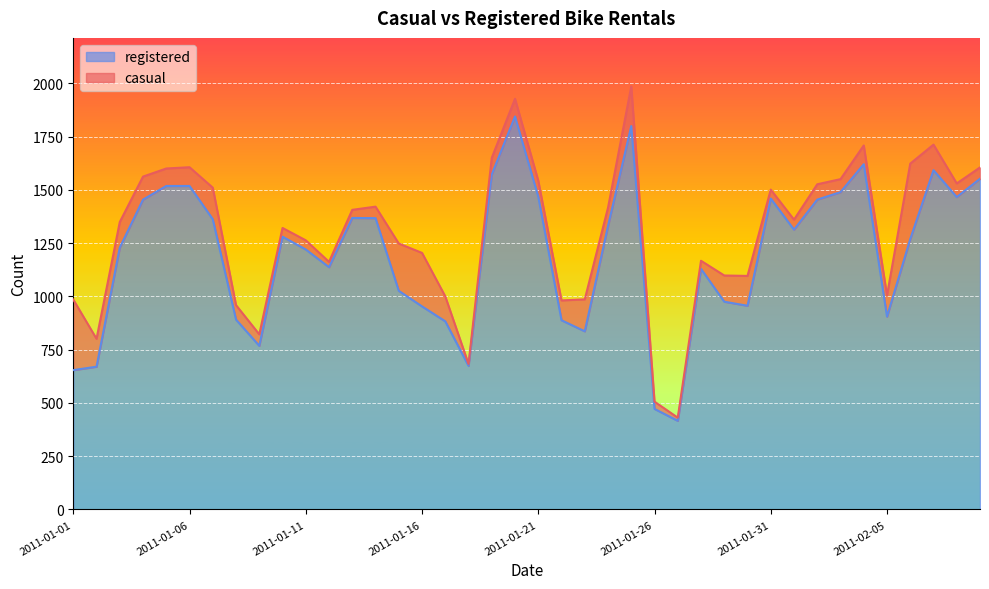

What is the greatest value displayed?

1844